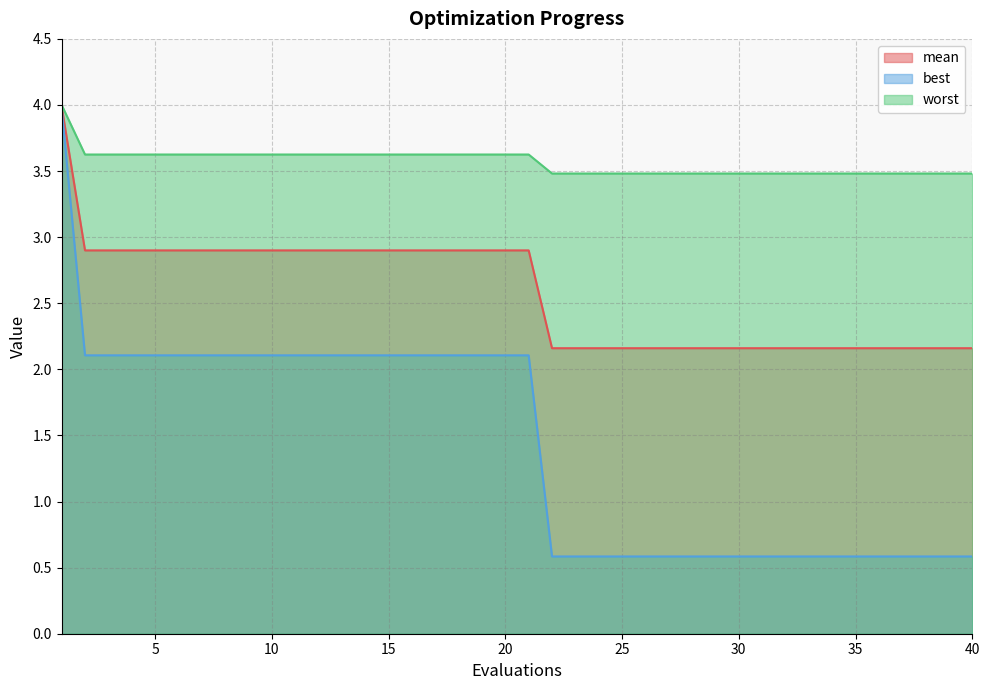

Count the number of data series in this chart.

3